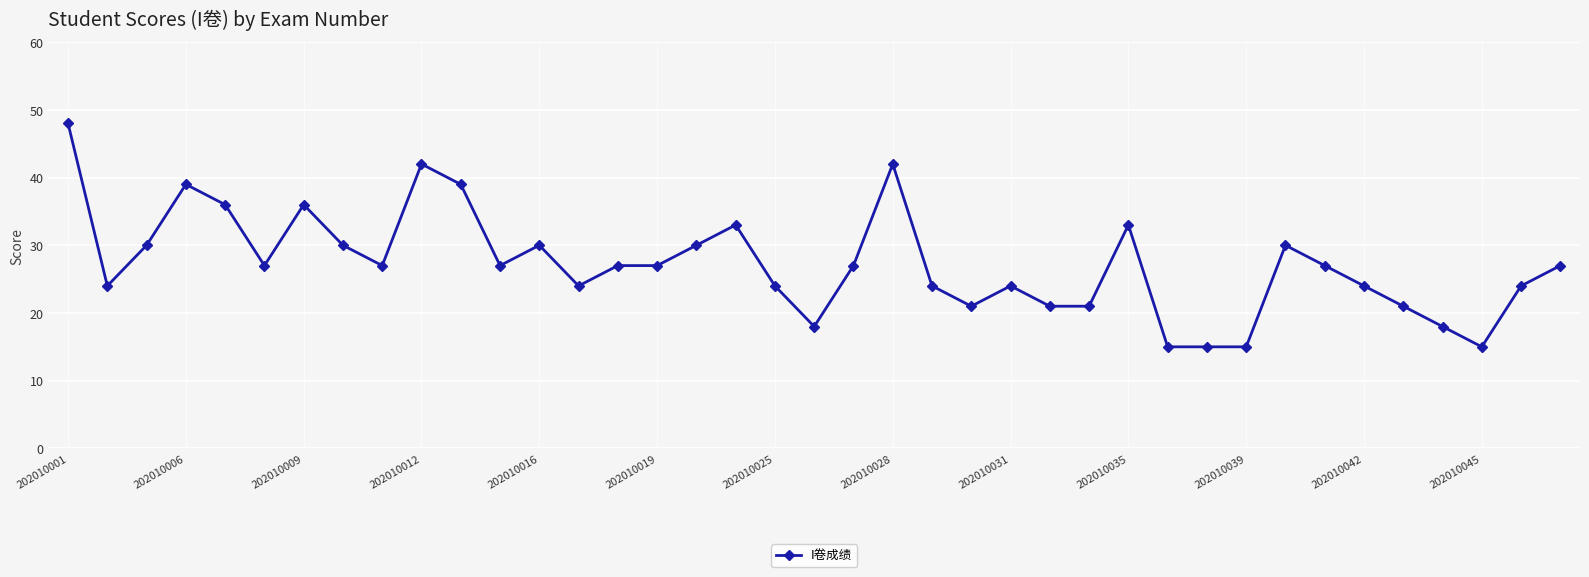

True or false: there are more than 0 points higher than both neighbors.

True